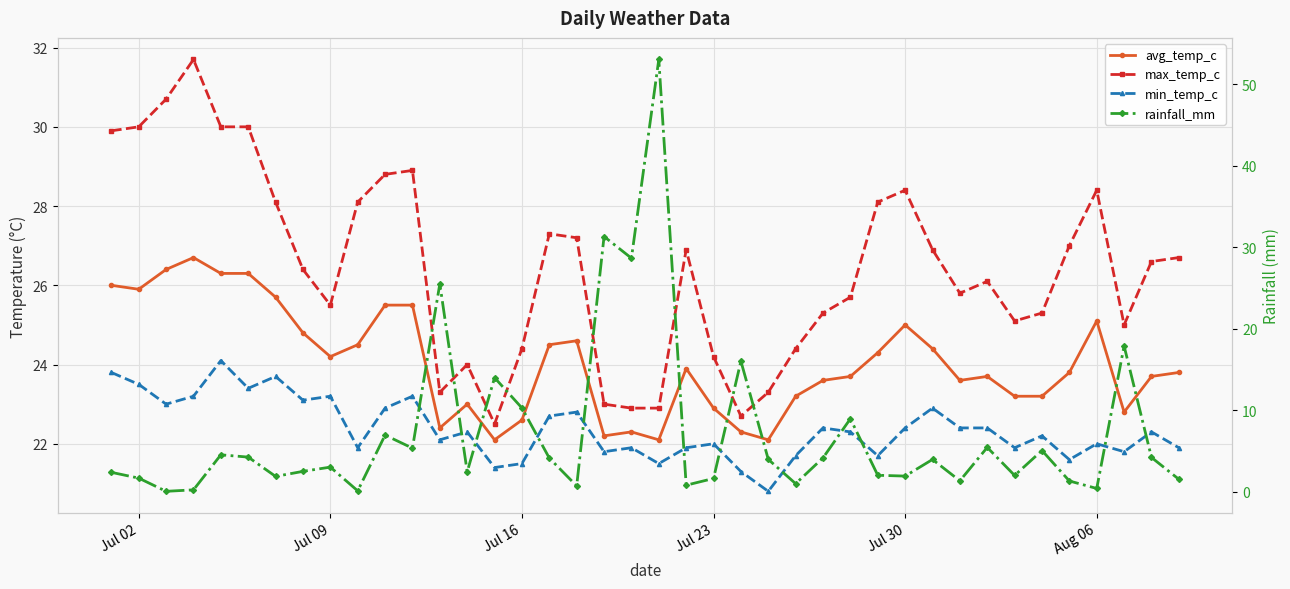

In rainfall_mm, how many points are lower than both neighbors (excluding endpoints)?

13